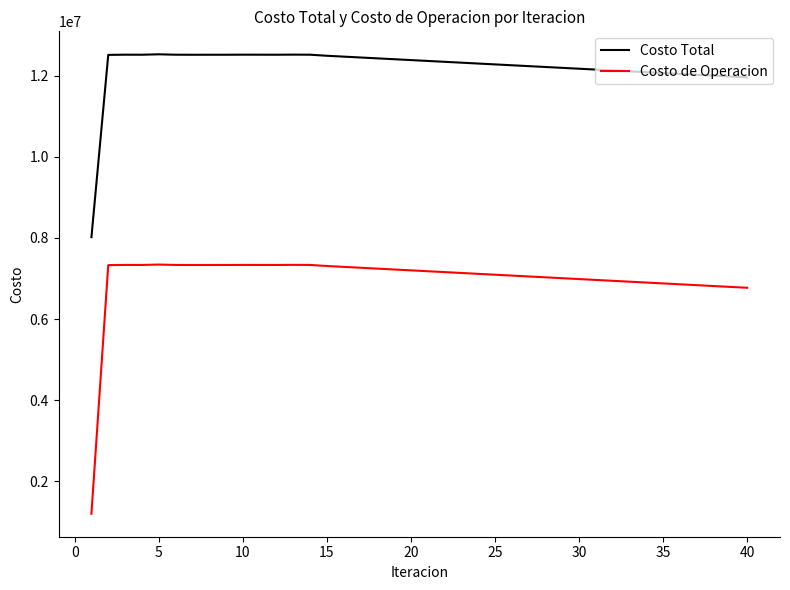

What is the maximum value shown in the chart?

12526365.6